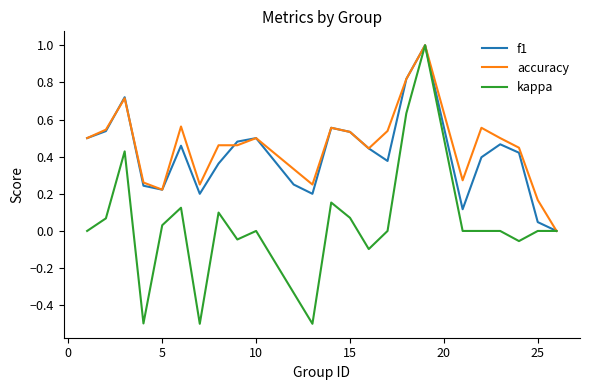

What is the maximum value shown in the chart?

1.0